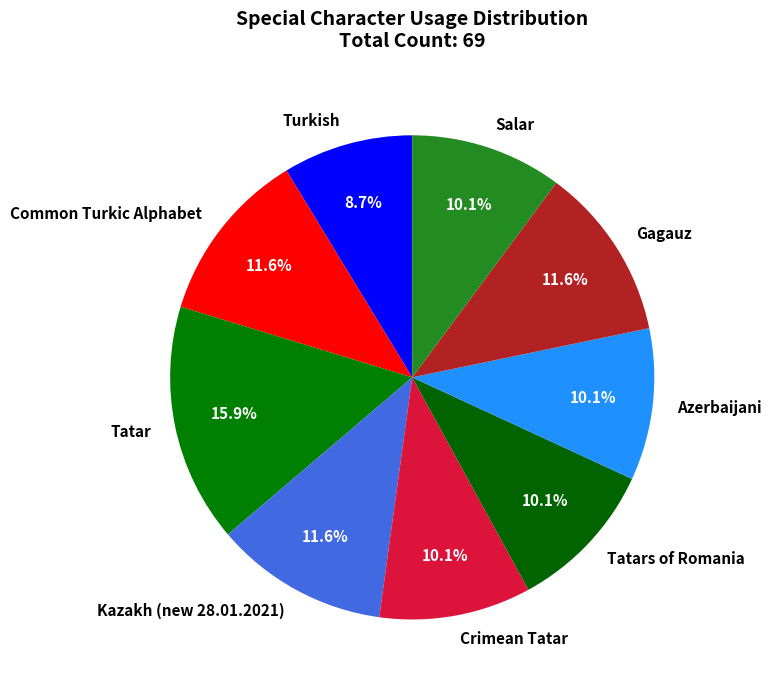

What is the smallest slice in the pie chart?

Turkish